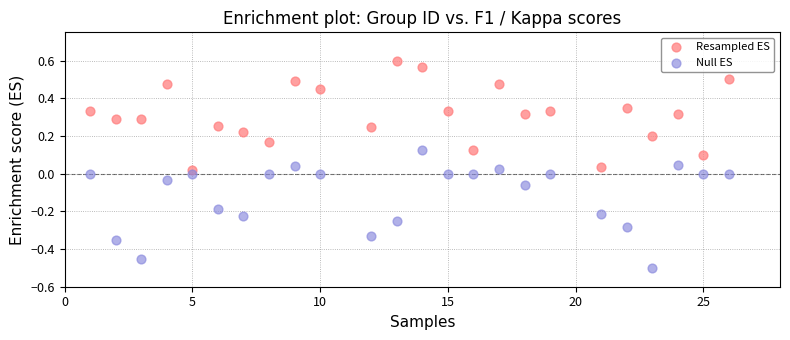

Across all data points, what is the range of Y values (max minus min)?

1.1